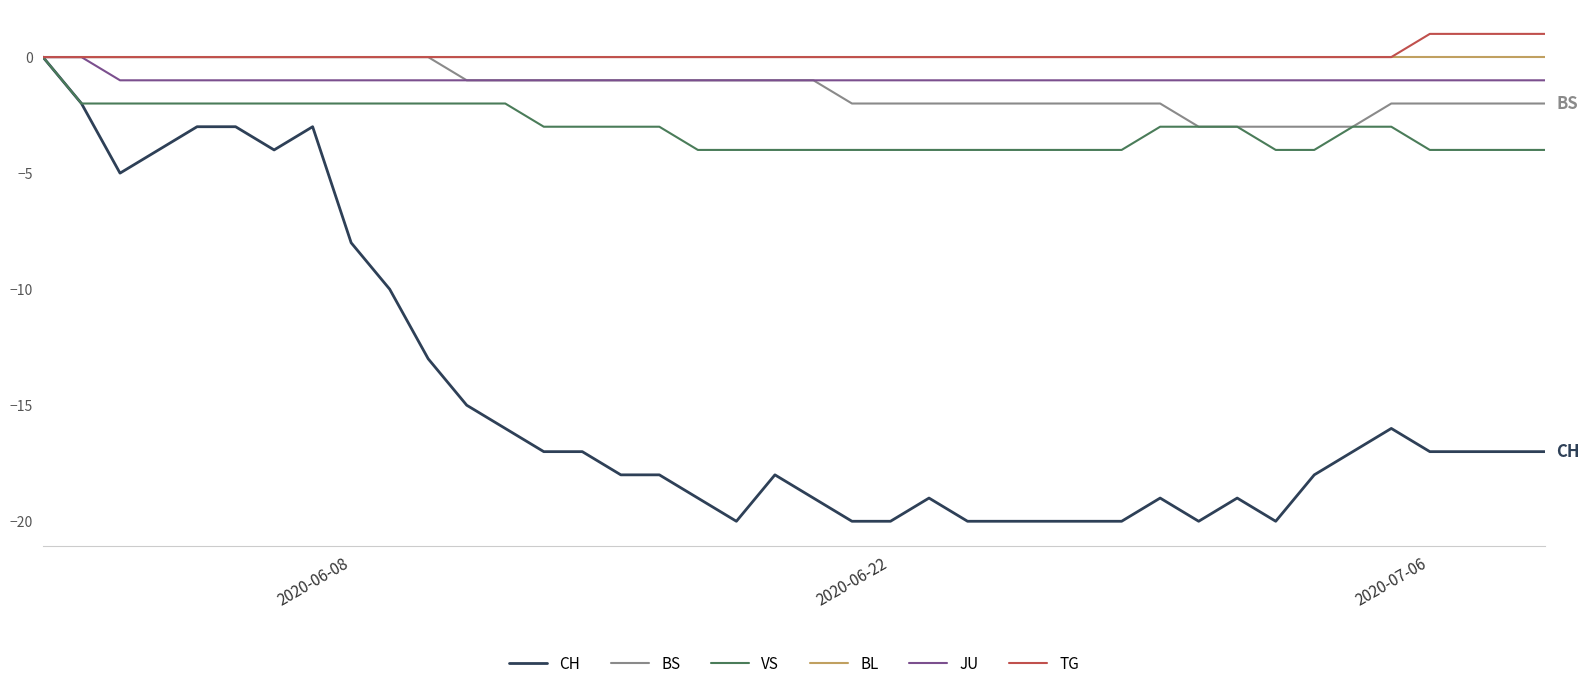

What is the sum of all TG values?

4